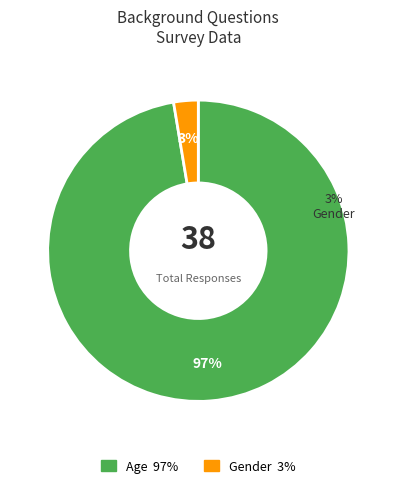

Is the sum of Gender and Age greater than half?

Yes